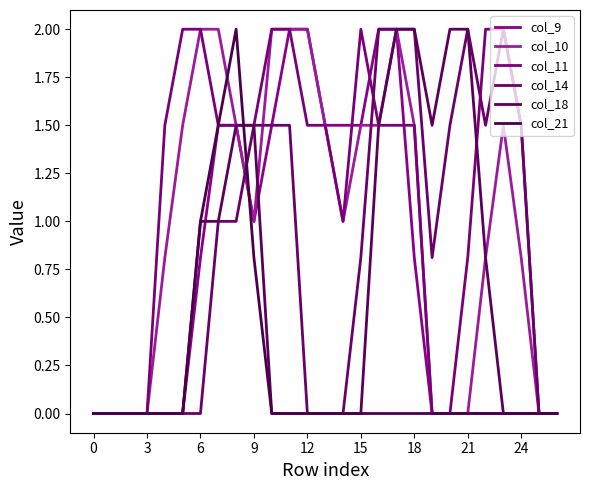

Where is col_14 nearest to the value 1?

21